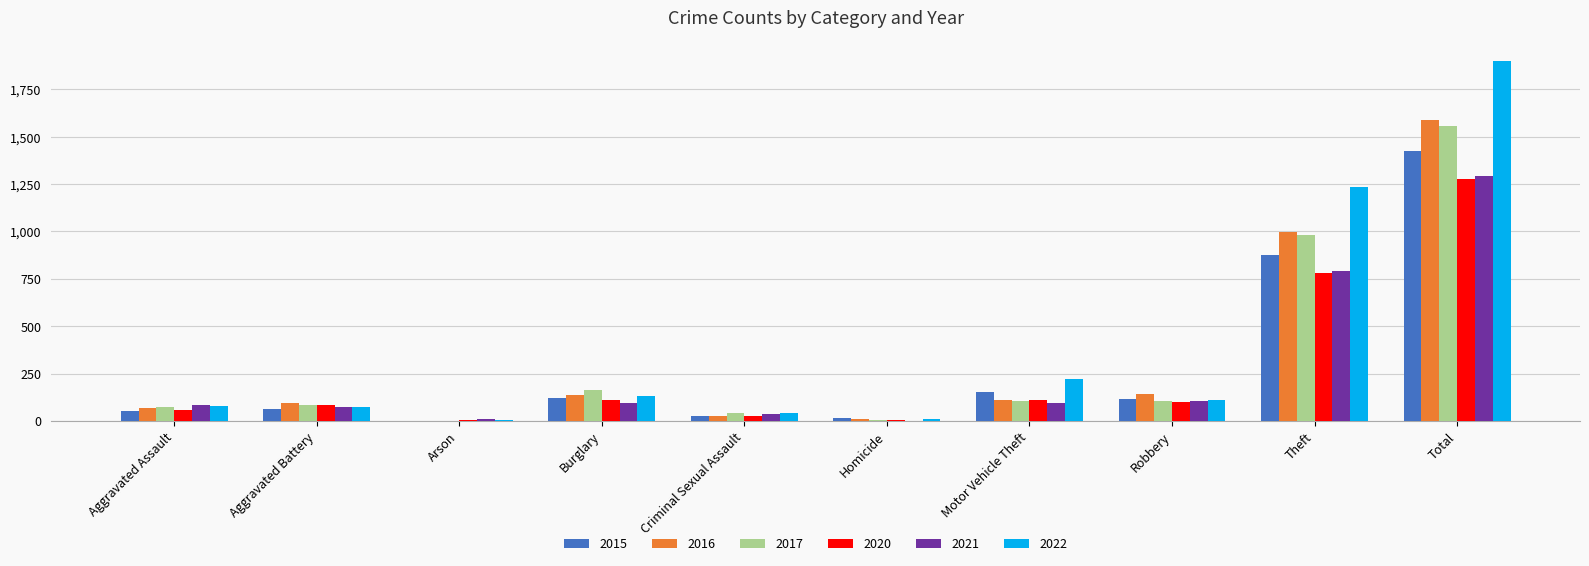

Is the value of 2017 at Theft greater than the value of 2015 at Theft?

Yes